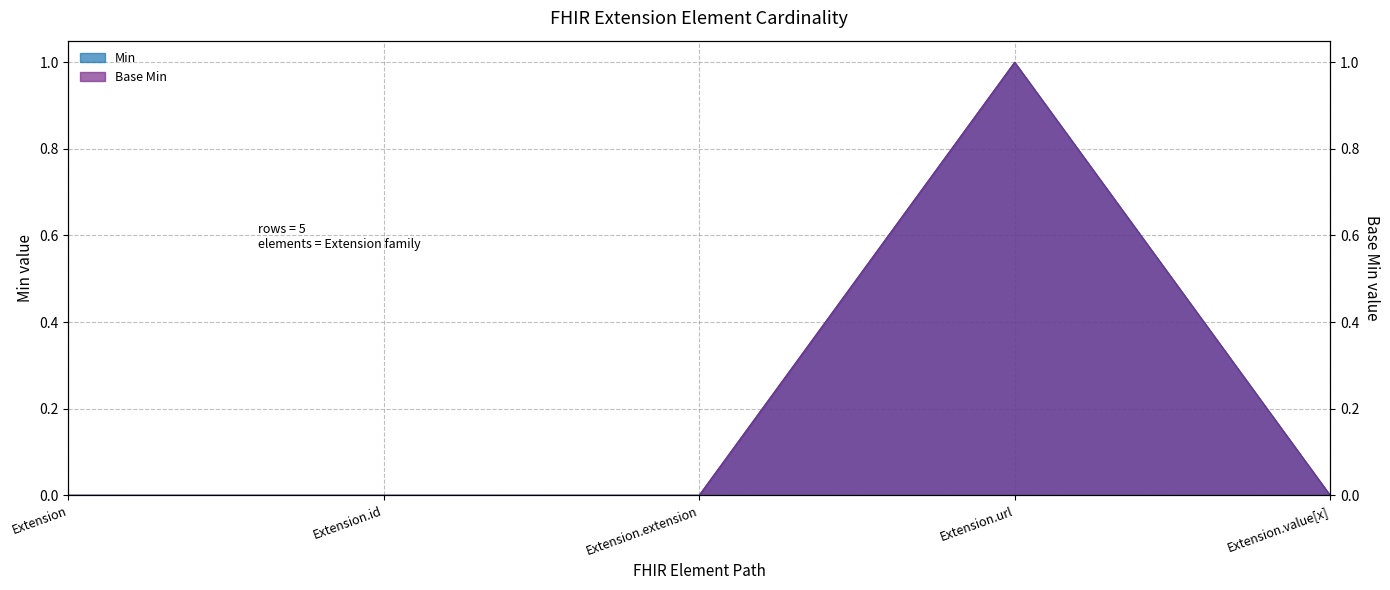

Rank the series by their maximum value, from highest to lowest.

Min, Base Min